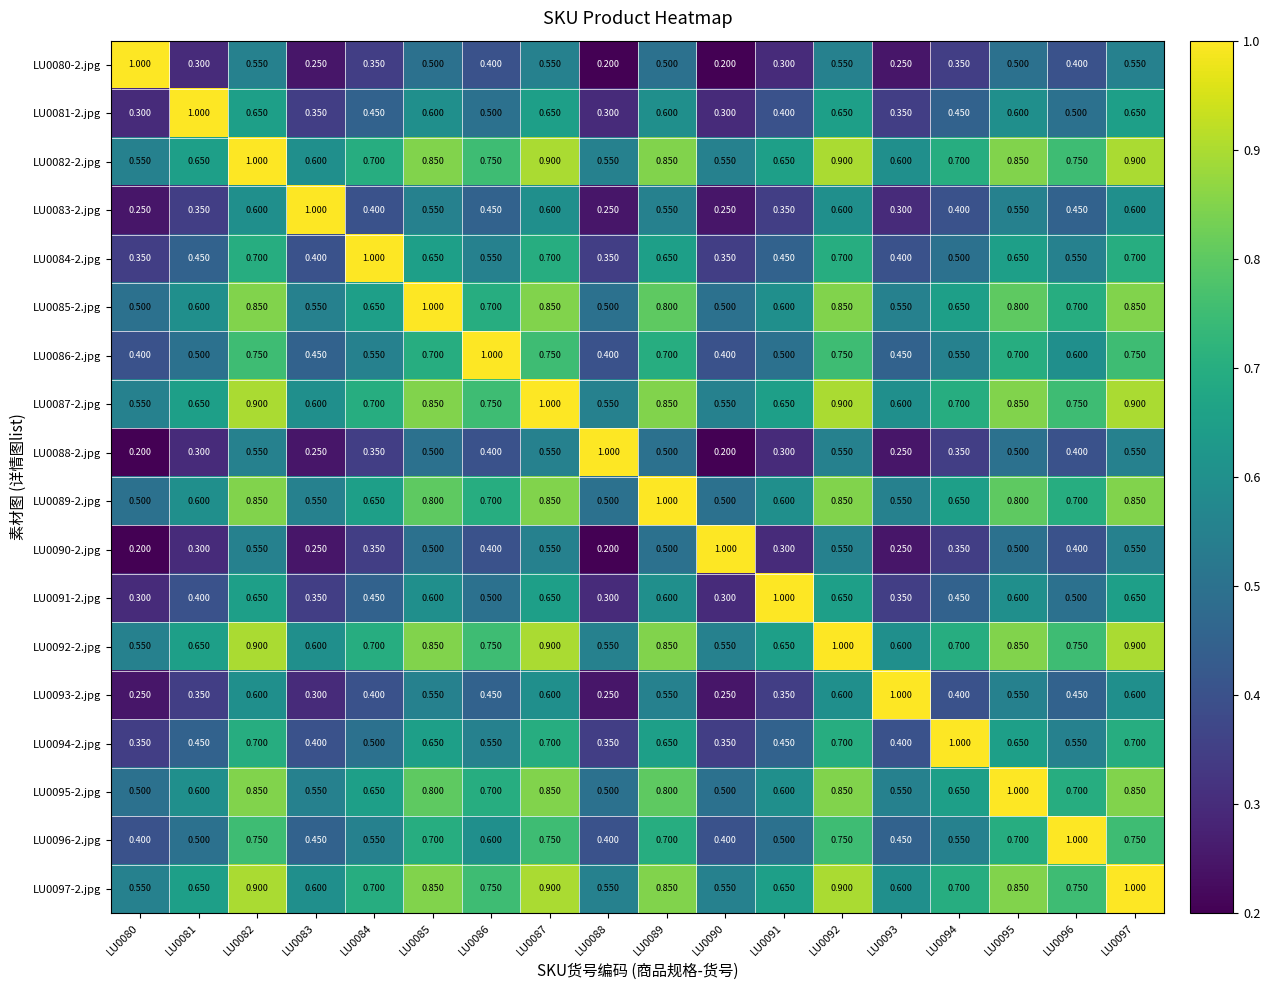

Is the value of LU0096-2.jpg at LU0081 greater than the value of LU0083-2.jpg at LU0094?

Yes